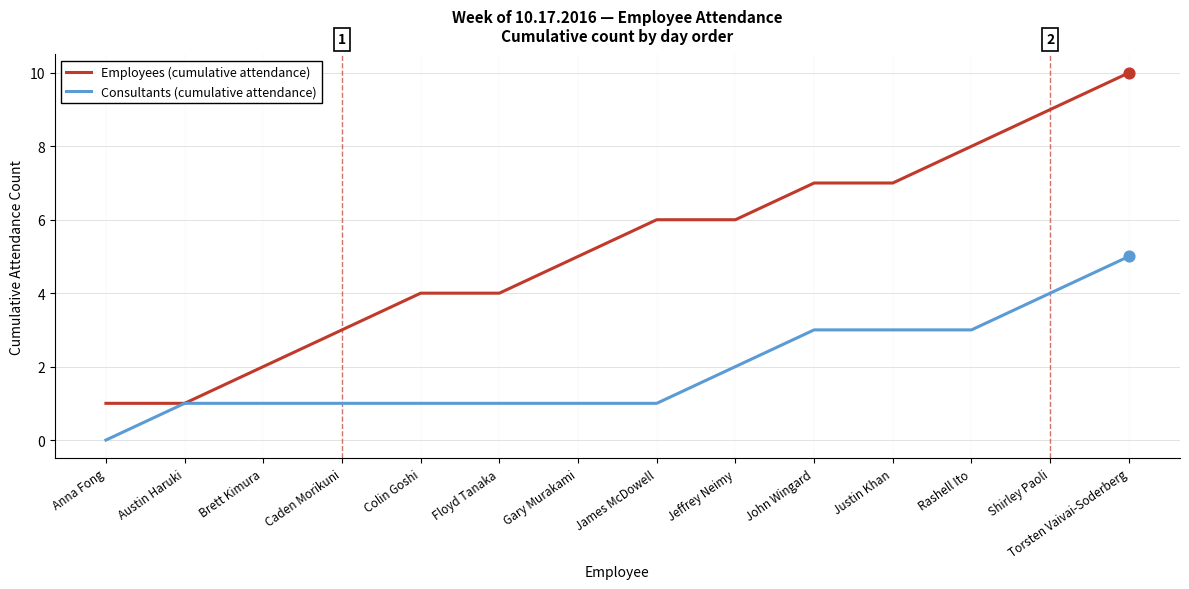

What are all the series names shown in the legend?

Employees (cumulative attendance), Consultants (cumulative attendance)